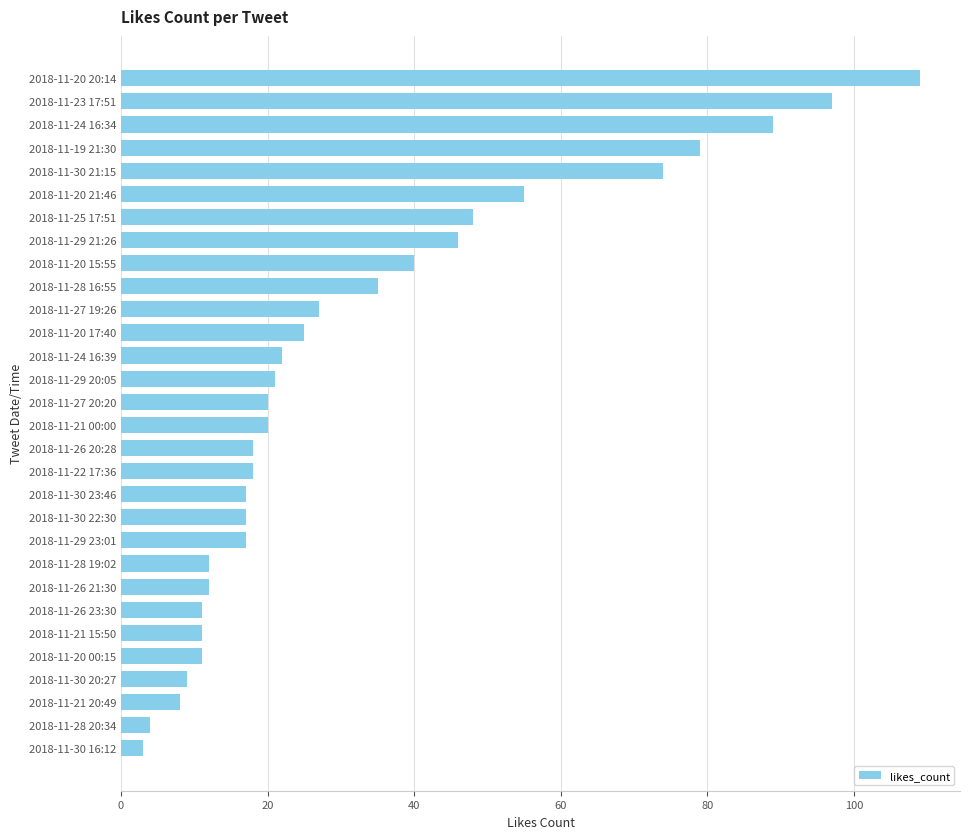

Where is the data nearest to the value 56?

2018-11-20 21:46